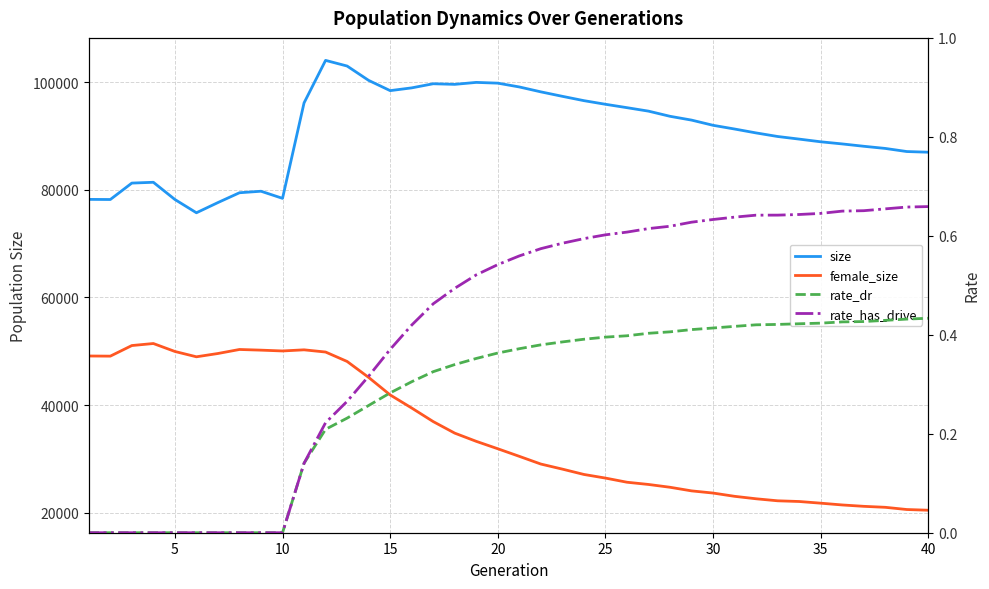

Read the female_size value at 25.

25660.0